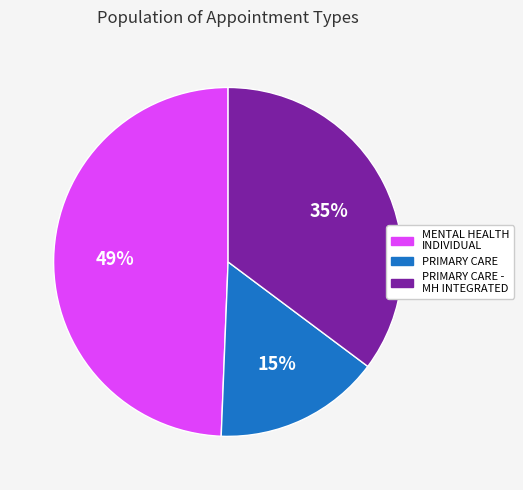

To the nearest percent, what is the average slice percentage?

33%